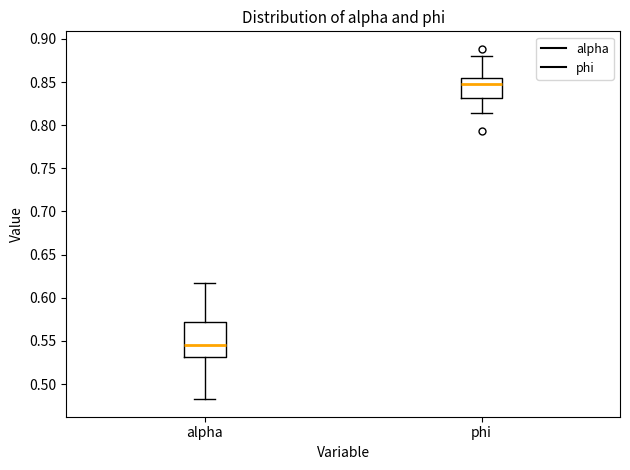

Comparing the boxes themselves (not the whiskers), which one is the tallest?

alpha